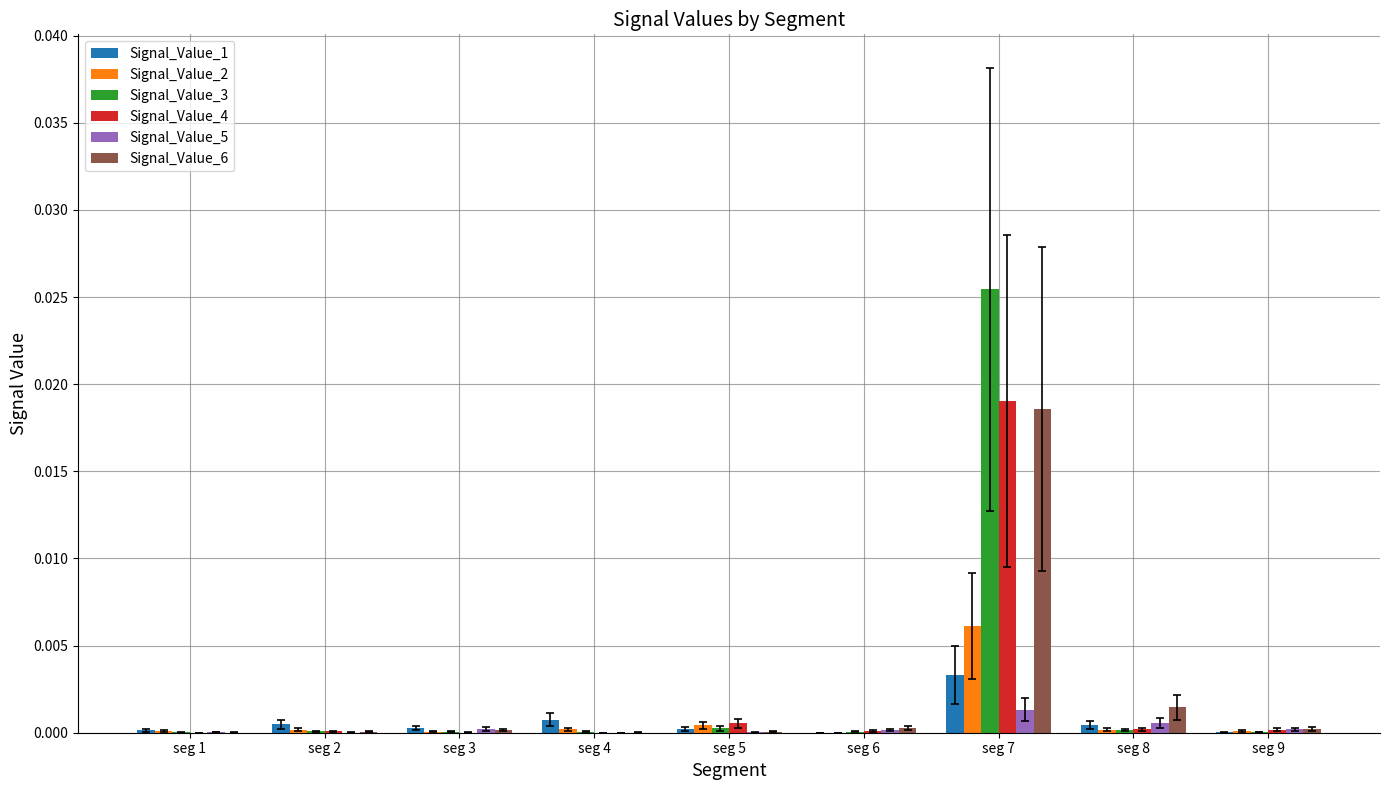

At which category is the sum across all series the highest?

seg 7